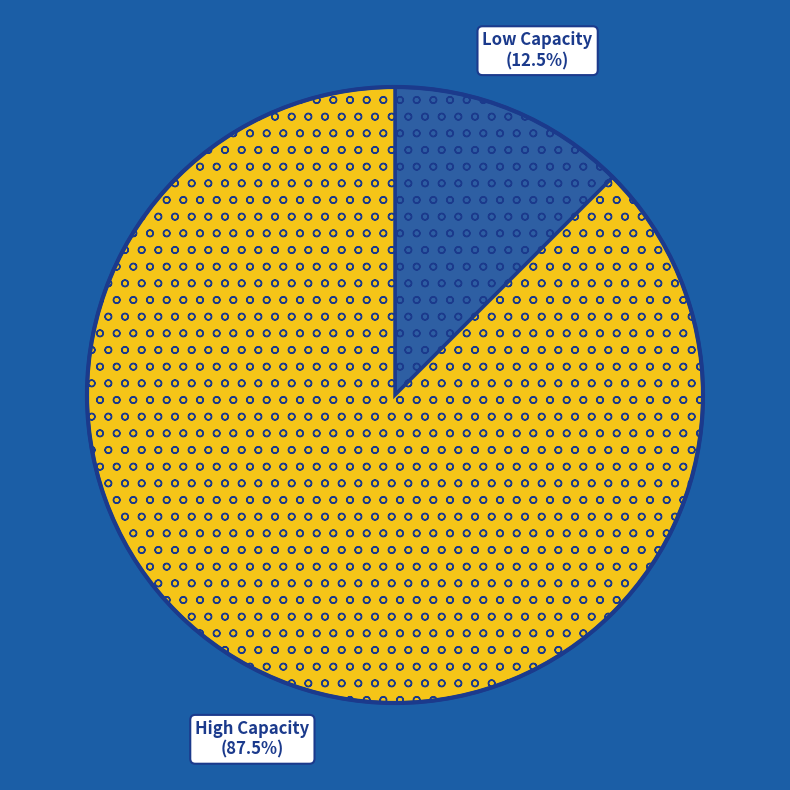

Does any single category account for the majority?

Yes